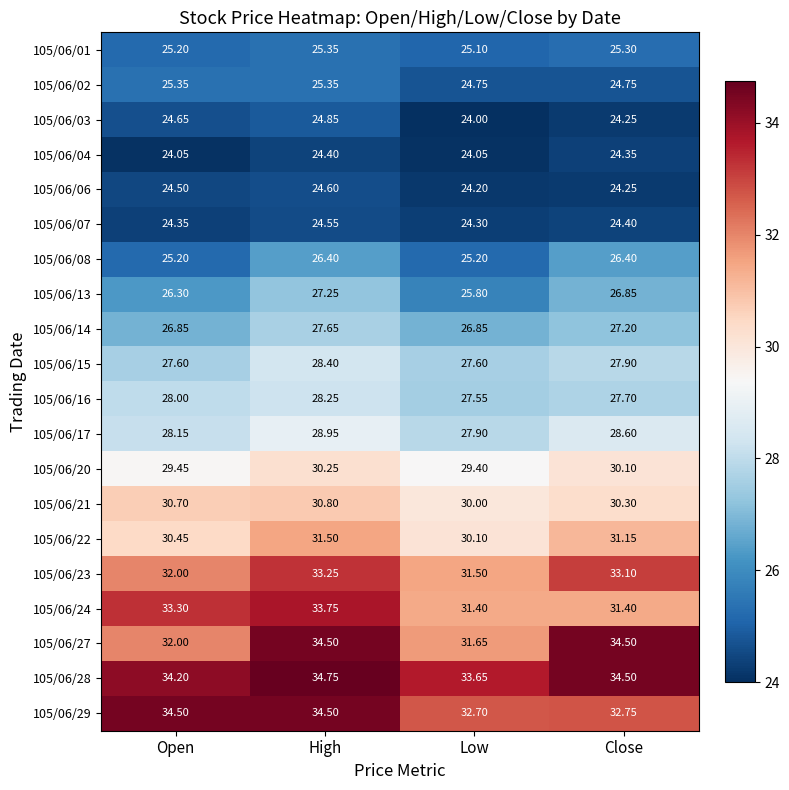

Which label corresponds to the largest value in the chart?

High